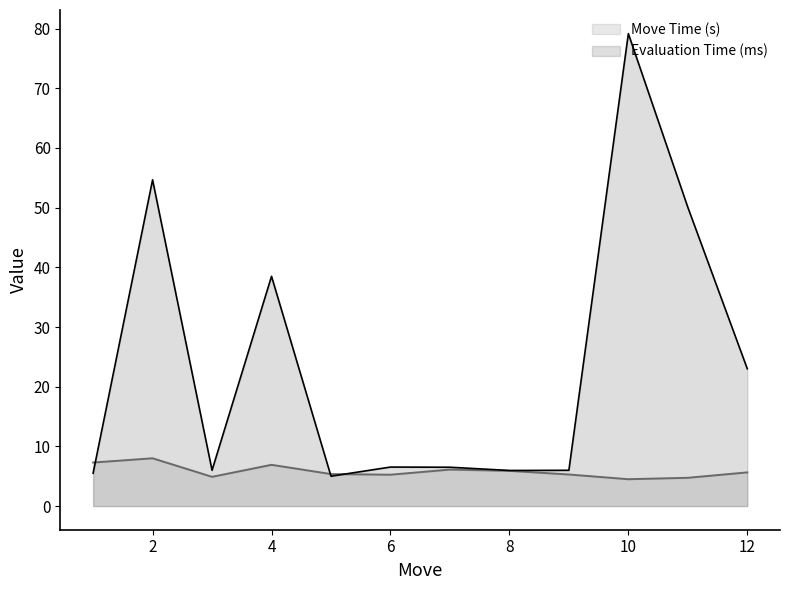

At which category is the sum across all series the highest?

10